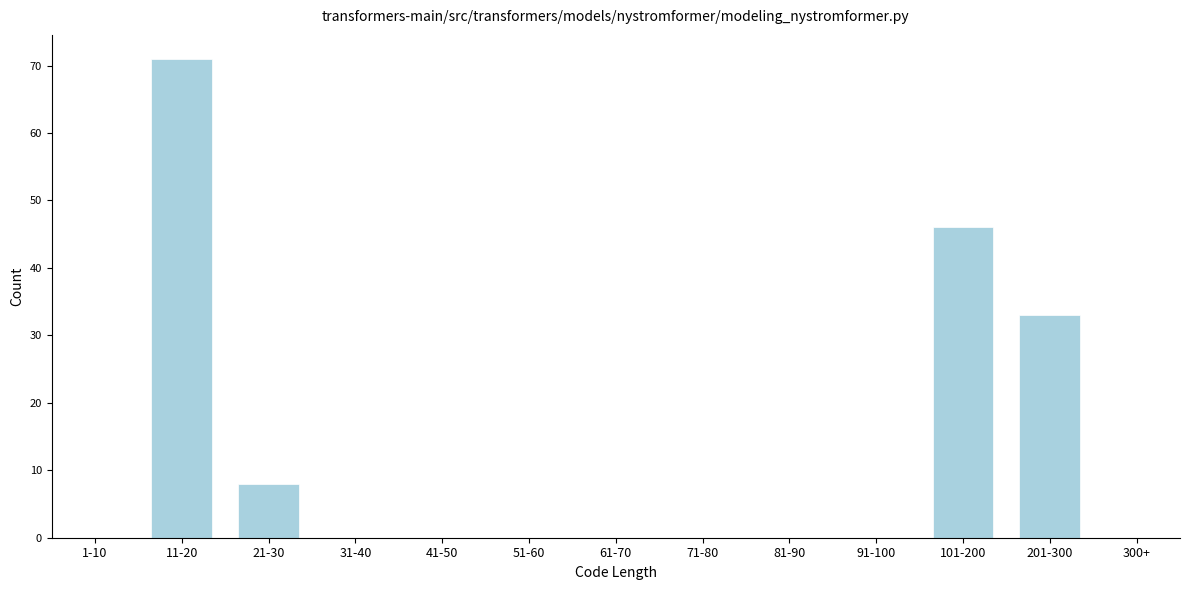

Reading right to left, extract all data points from this chart.

300+=0	201-300=33	101-200=46	91-100=0	81-90=0	71-80=0	61-70=0	51-60=0	41-50=0	31-40=0	21-30=8	11-20=71	1-10=0